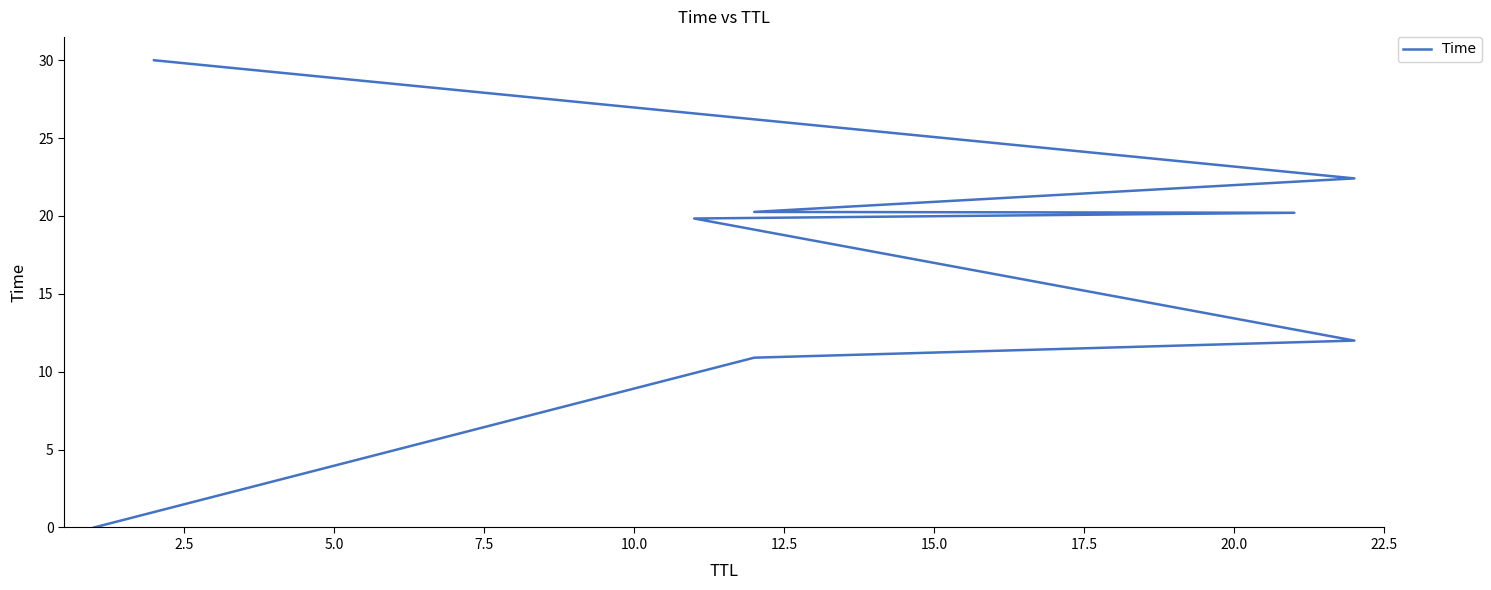

What is the difference between the maximum and second lowest values?

19.1